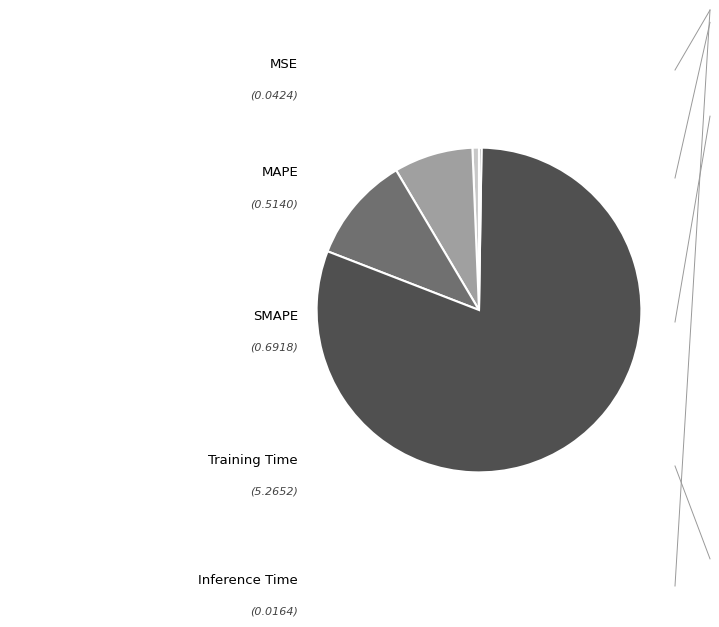

Is there a majority slice in this chart?

Yes